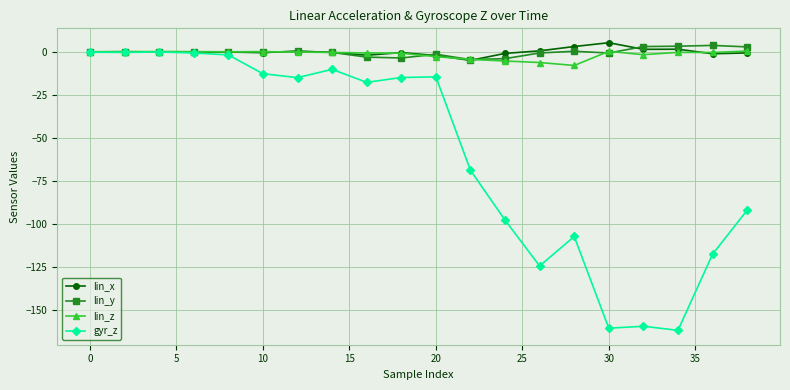

Which series has the largest range (max minus min)?

gyr_z